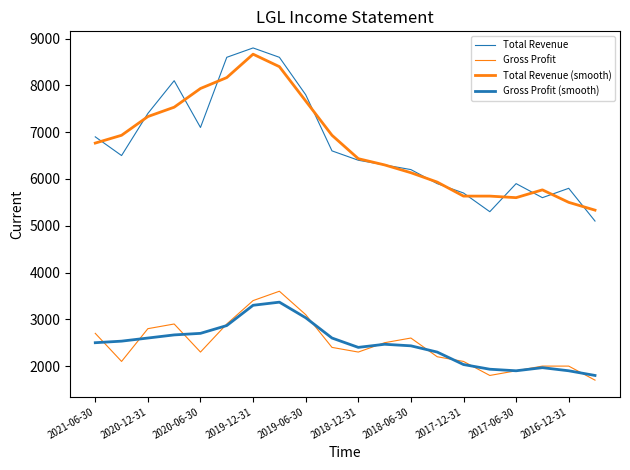

What is the minimum value for Gross Profit?

1700.0